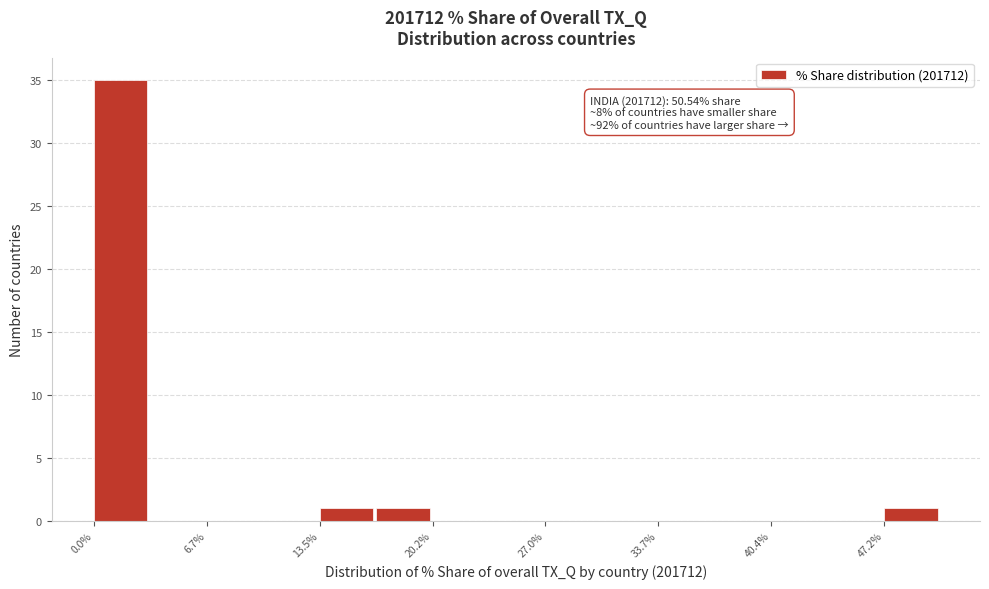

Around what value on the x-axis is the tallest bar? Give the approximate position of its centre, as read against the axis.

2